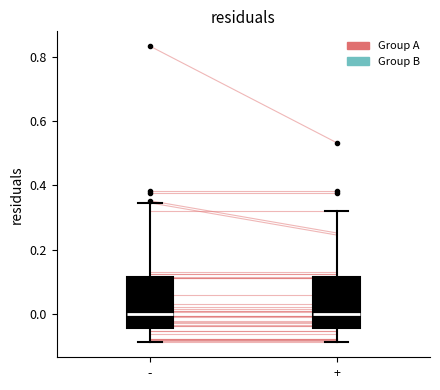

Reading left to right, read every box against the y-axis: the position of its median line, the range the box covers, and the ends of its whiskers. The values are not printed on the chart, so give them approximately, as read against the axis.

-: median 0.00, box -0.04 to 0.12, whiskers -0.08 to 0.34
+: median 0.00, box -0.04 to 0.12, whiskers -0.08 to 0.32